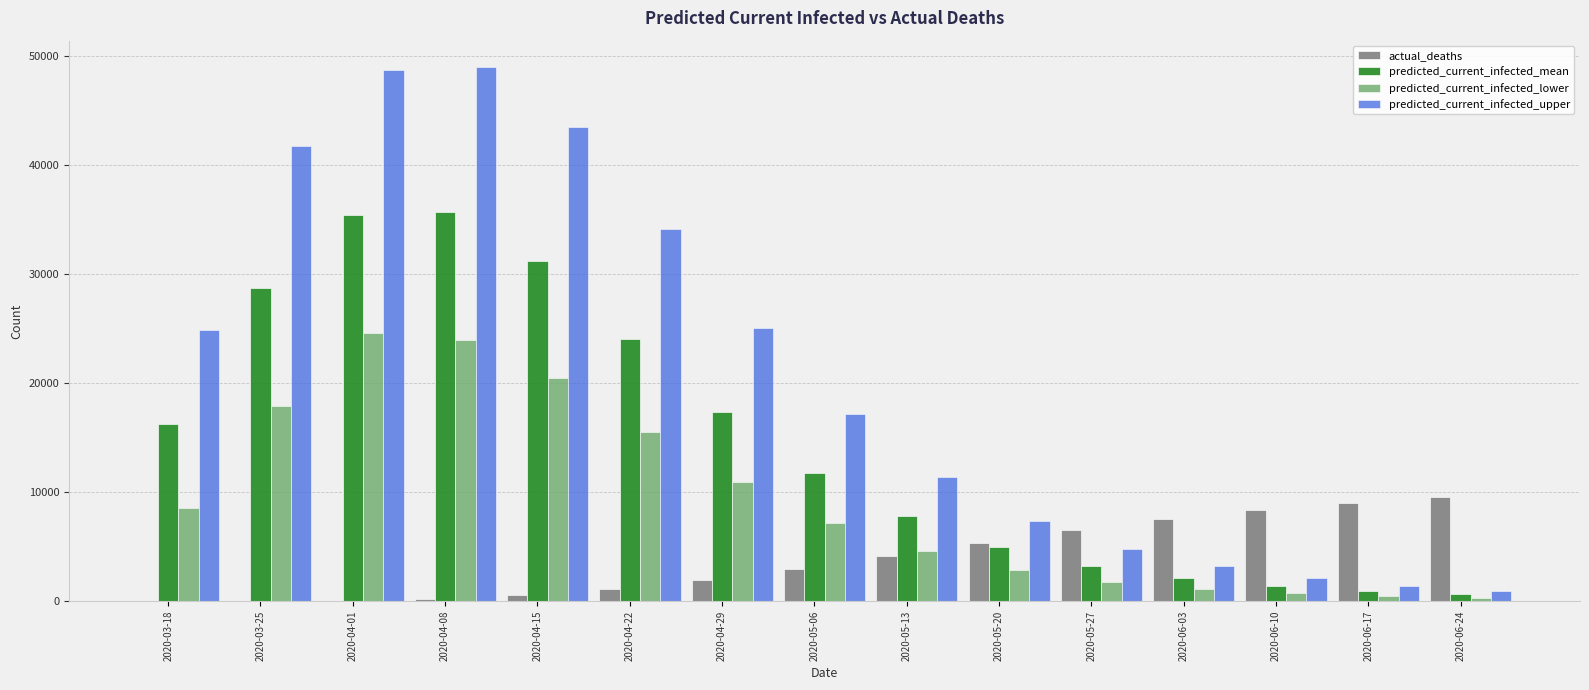

The value of predicted_current_infected_lower at 2020-04-29 is 2742. True or false?

False